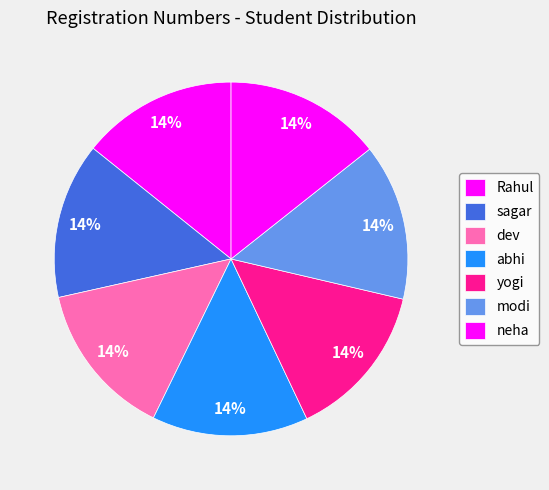

Count the number of slices in the pie.

7